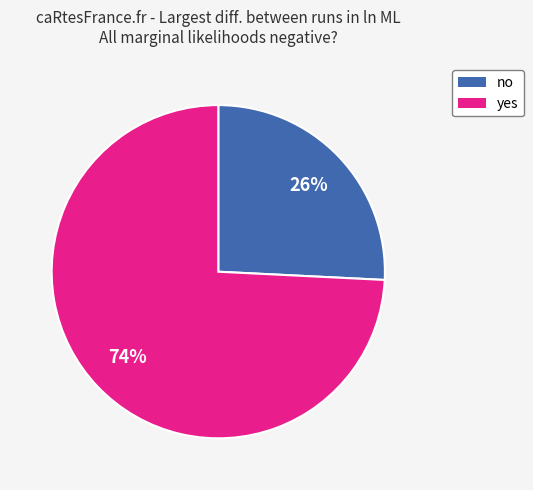

To the nearest percent, what is the difference between the largest and smallest slice percentages?

48%